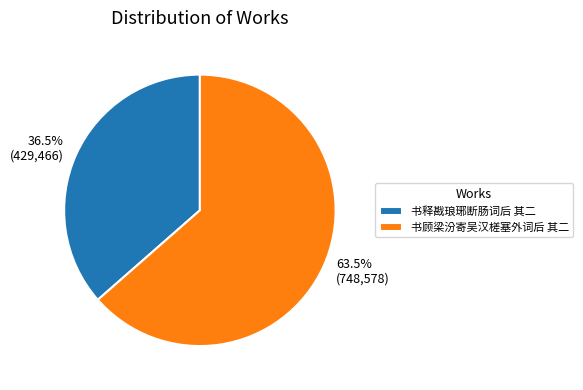

Count the number of slices in the pie.

2